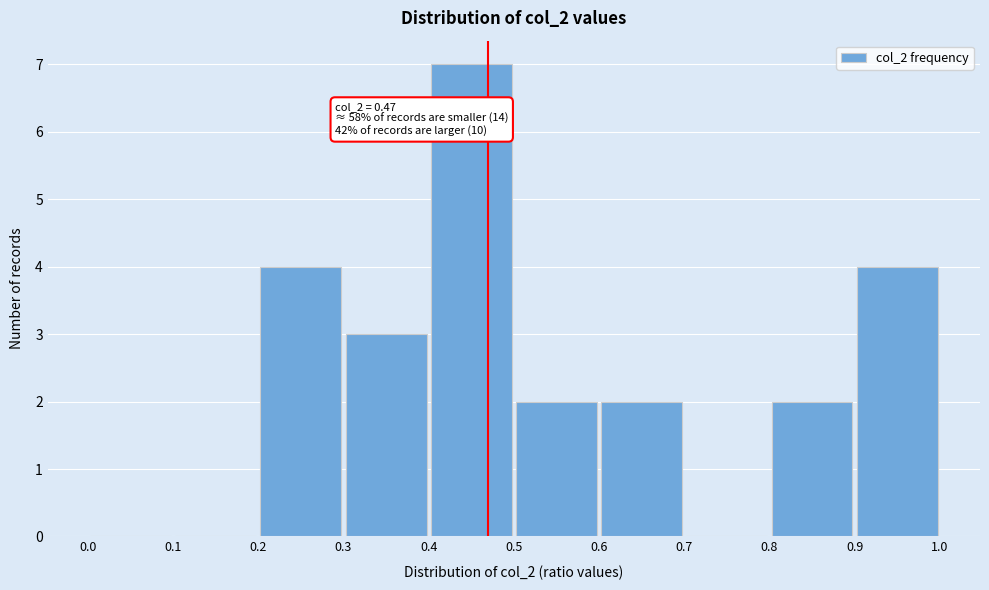

Over which range of the x-axis is the bar tallest?

0.4 to 0.5